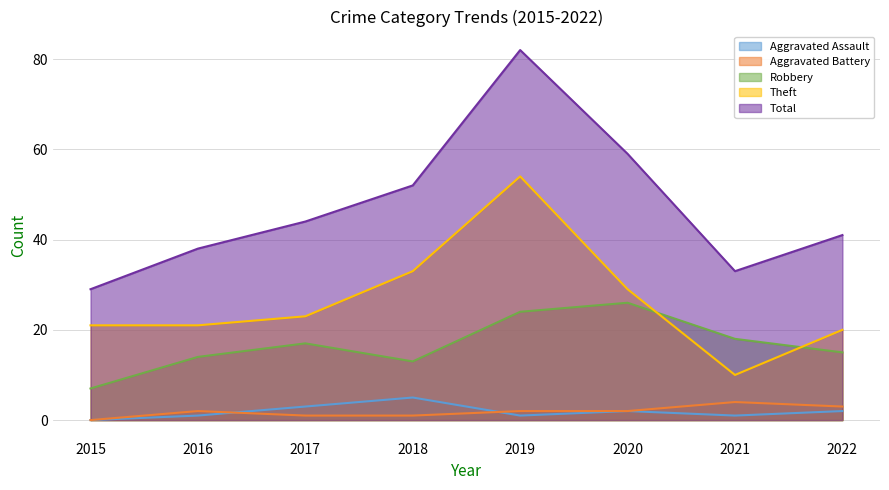

How many distinct data groups are displayed?

5